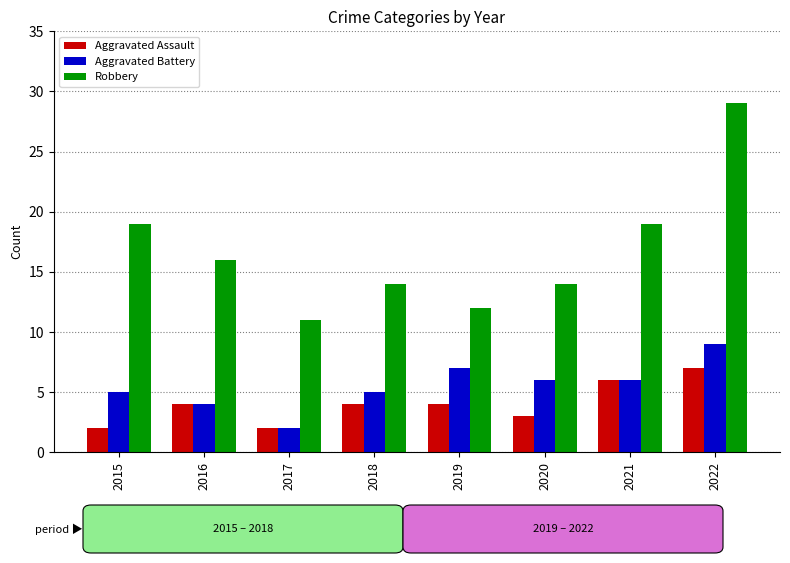

What is the value of the Robbery bar at the 8th from the left?

29